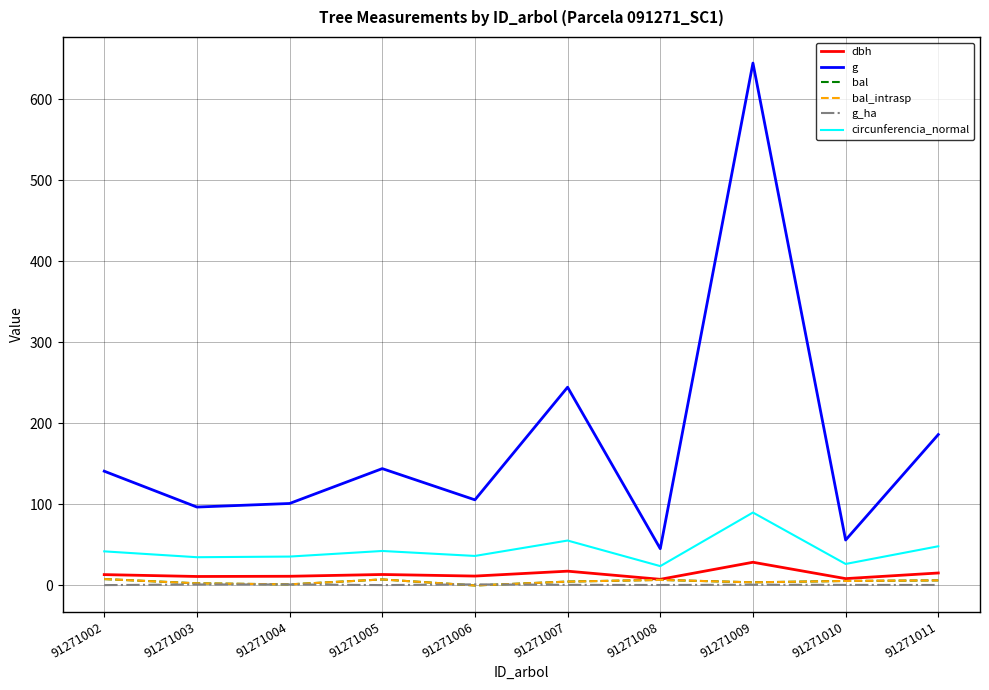

Does the chart have visible grid lines?

Yes